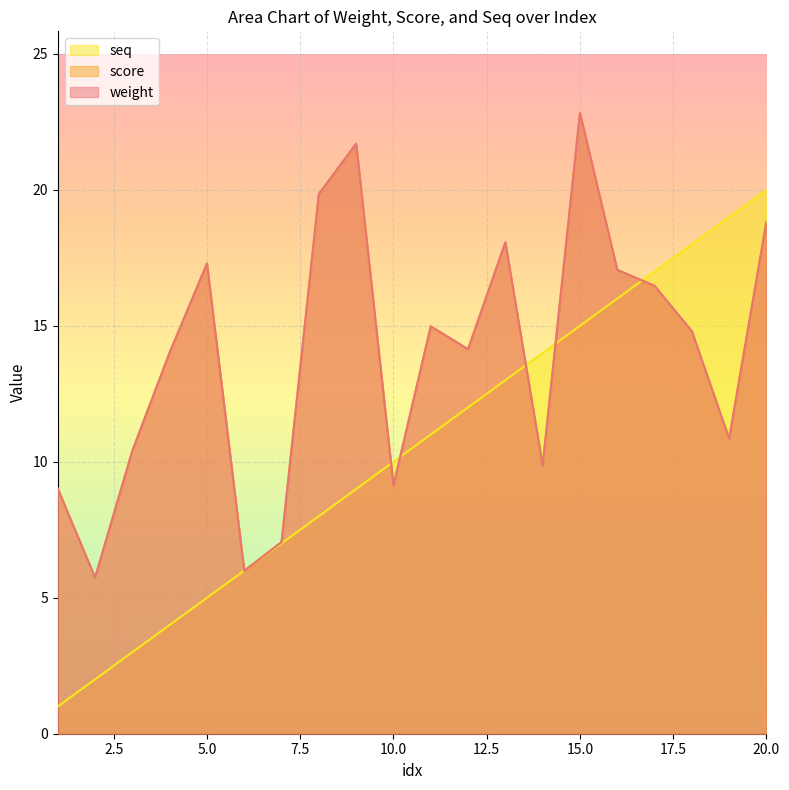

How many interior local peaks does the weight series have?

5